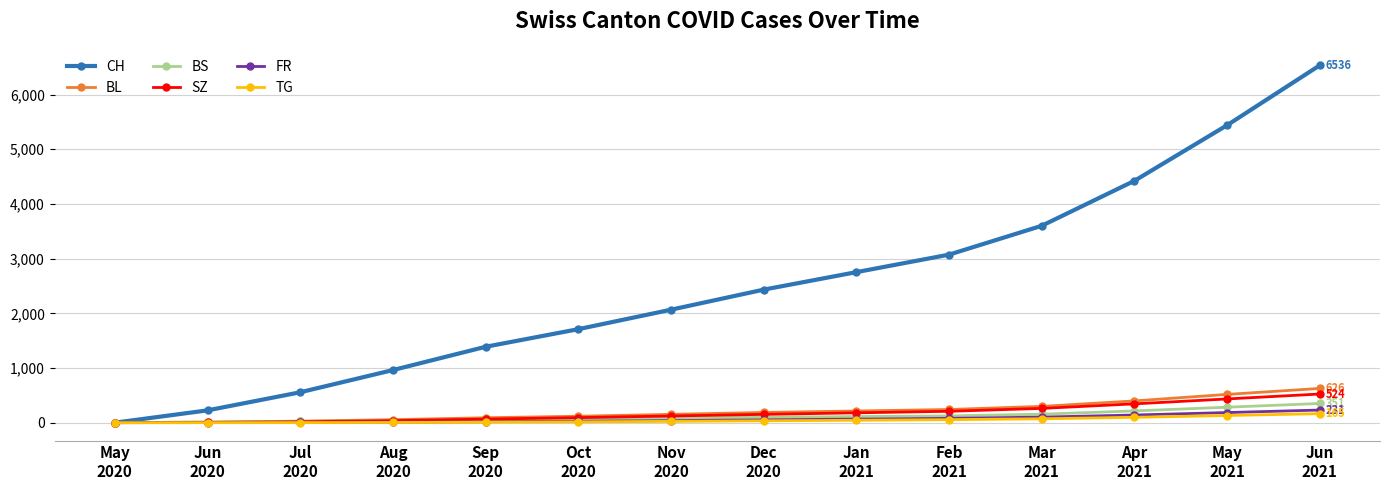

Which series changed the most between Nov
2020 and Mar
2021?

CH